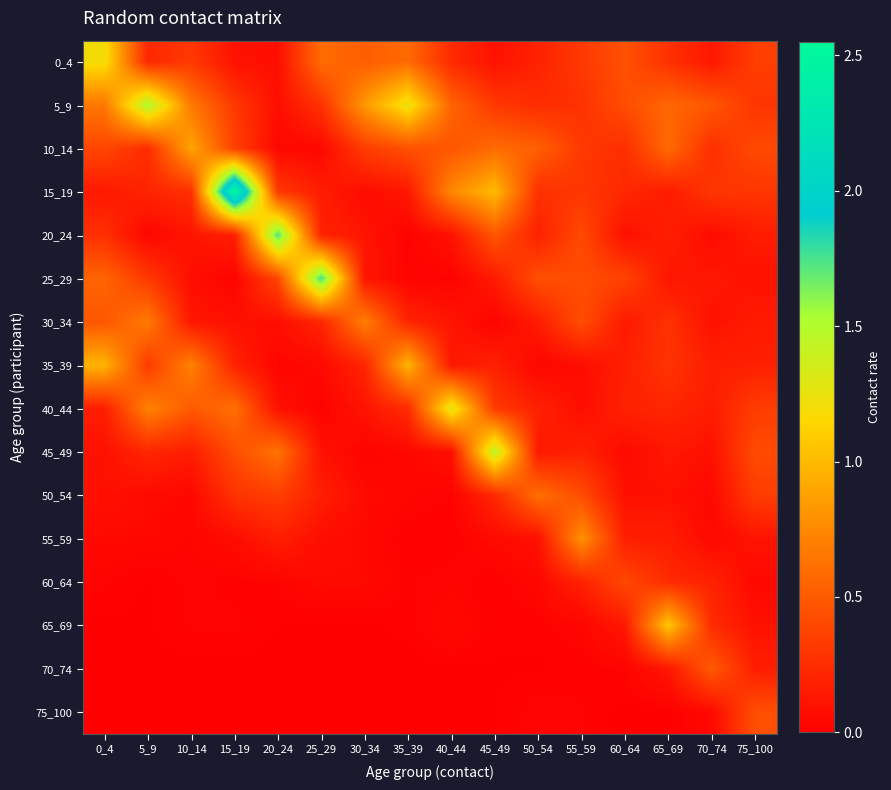

What is the spread (max minus min) of values at 30_34?

0.8